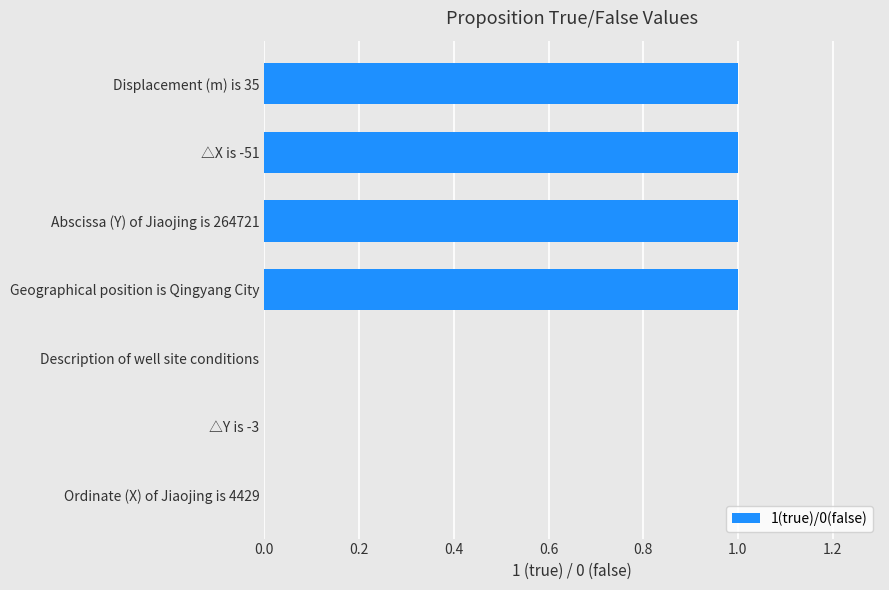

What is the sum of all values?

4